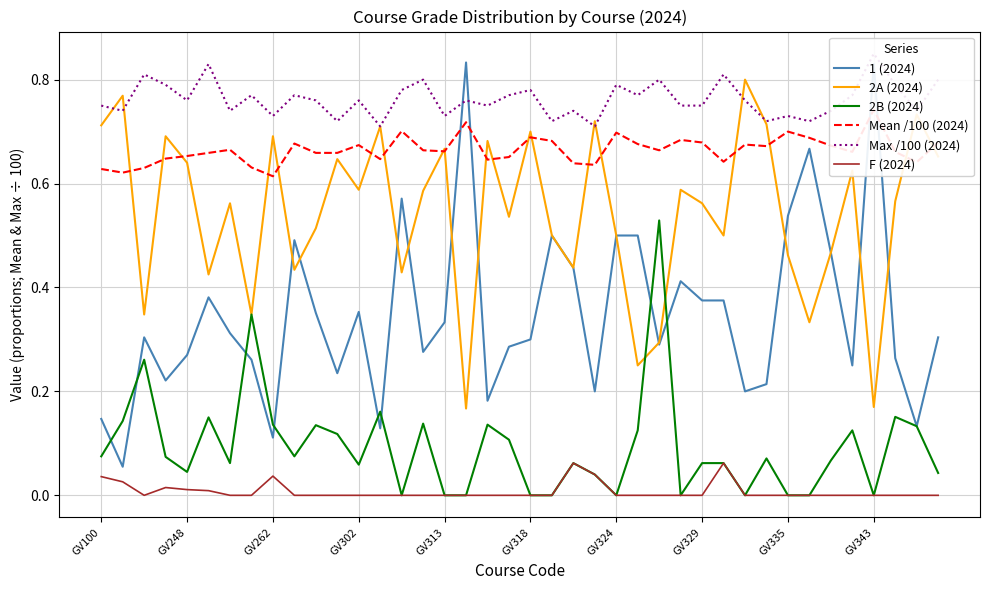

Count the number of data series in this chart.

6